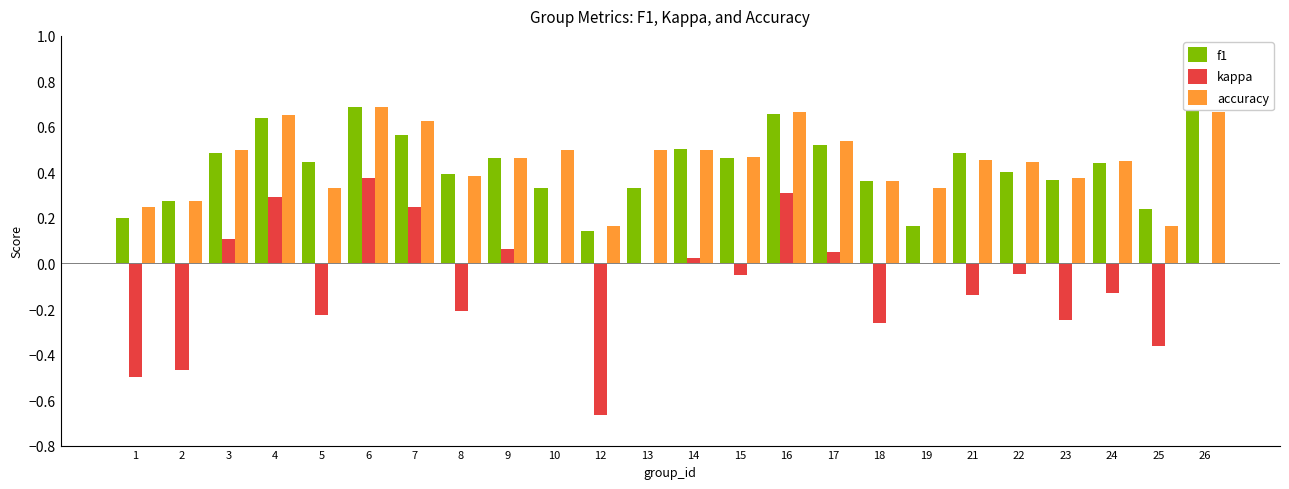

Reading left to right, what are all the values shown in this chart?

f1: 0.2	0.3	0.5	0.6	0.4	0.7	0.6	0.4	0.5	0.3	0.1	0.3	0.5	0.5	0.7	0.5	0.4	0.2	0.5	0.4	0.4	0.4	0.2	0.8
kappa: -0.5	-0.5	0.1	0.3	-0.2	0.4	0.2	-0.2	0.1	0.0	-0.7	0.0	0.0	-0.1	0.3	0.0	-0.3	0.0	-0.1	-0.0	-0.2	-0.1	-0.4	0.0
accuracy: 0.2	0.3	0.5	0.7	0.3	0.7	0.6	0.4	0.5	0.5	0.2	0.5	0.5	0.5	0.7	0.5	0.4	0.3	0.5	0.4	0.4	0.4	0.2	0.7